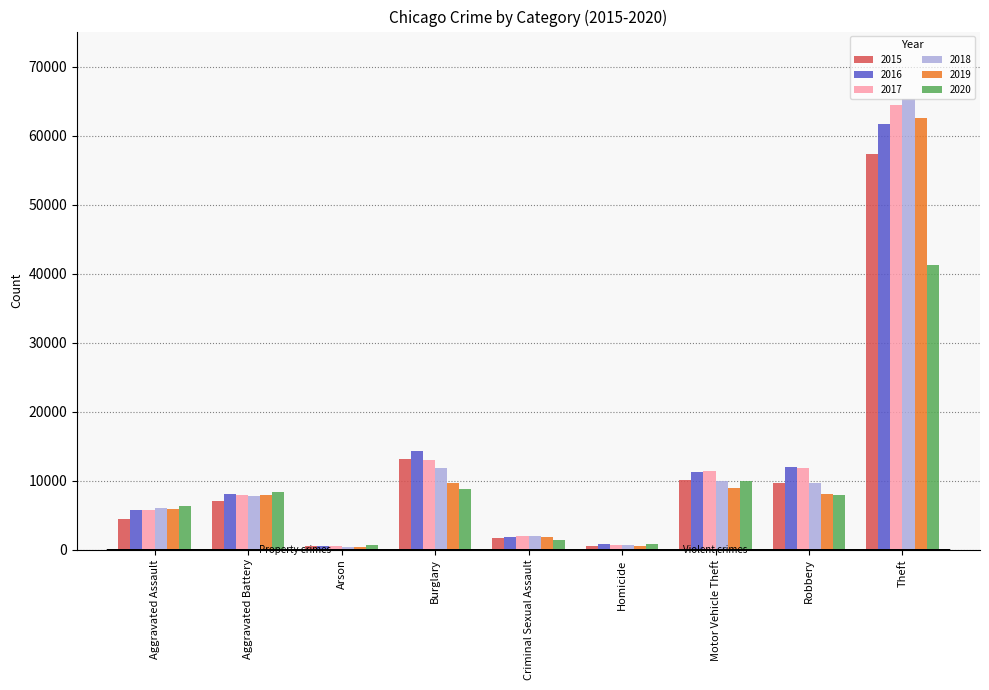

How many bars are there in each group?

6